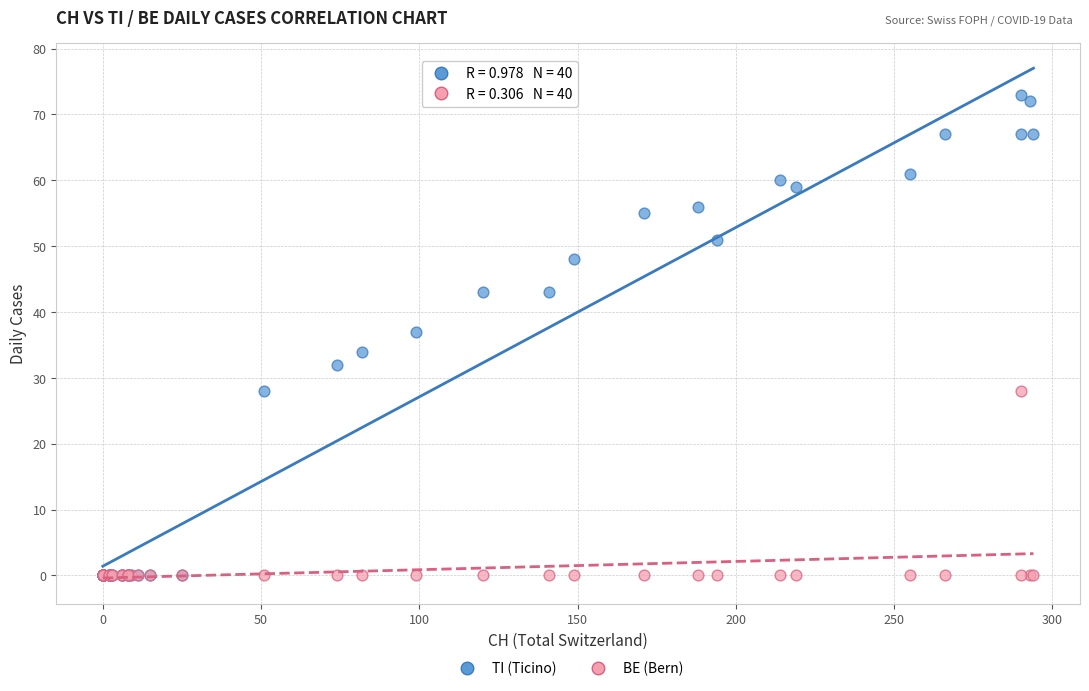

Which series has the widest spread of Y values?

TI (Ticino)